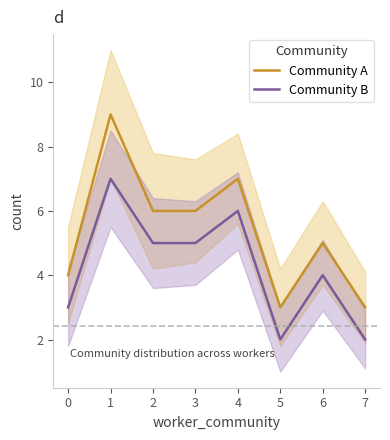

At 3, list the series in order from smallest to largest.

Community B, Community A